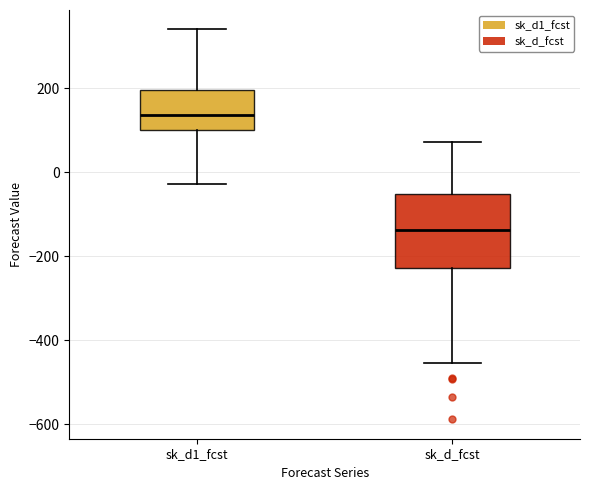

Reading left to right, read every box against the y-axis: the position of its median line, the range the box covers, and the ends of its whiskers. The values are not printed on the chart, so give them approximately, as read against the axis.

sk_d1_fcst: median 140, box 100 to 200, whiskers -20 to 340
sk_d_fcst: median -140, box -220 to -60, whiskers -460 to 80